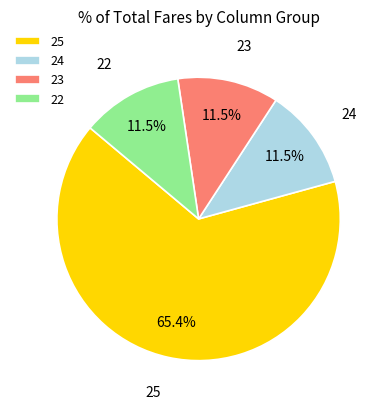

Which slice is the largest?

25